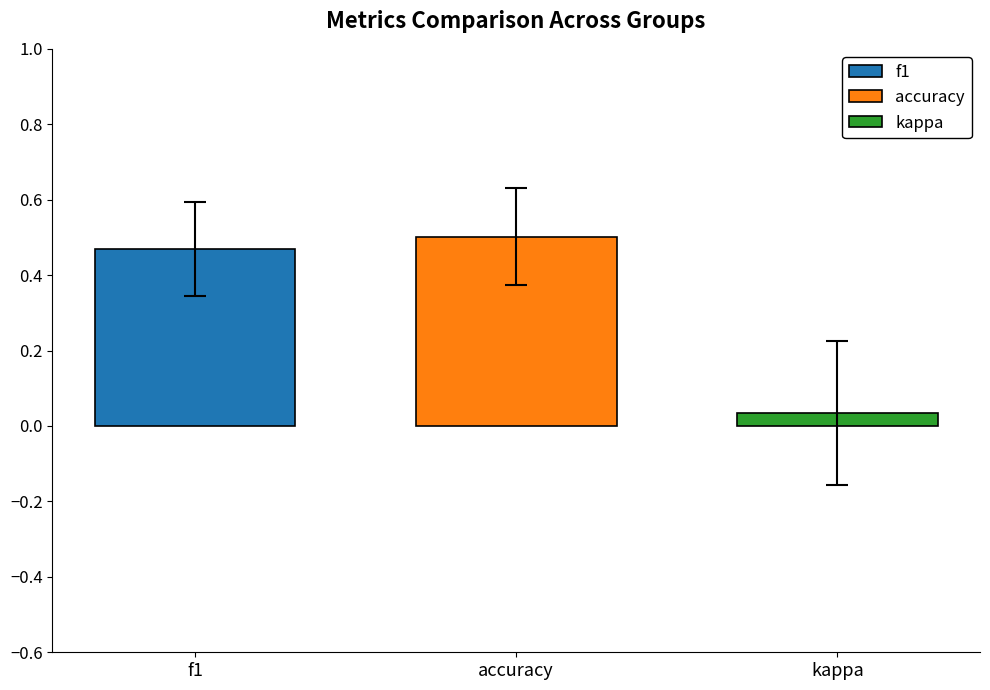

The value of kappa at accuracy is 0.1. True or false?

False